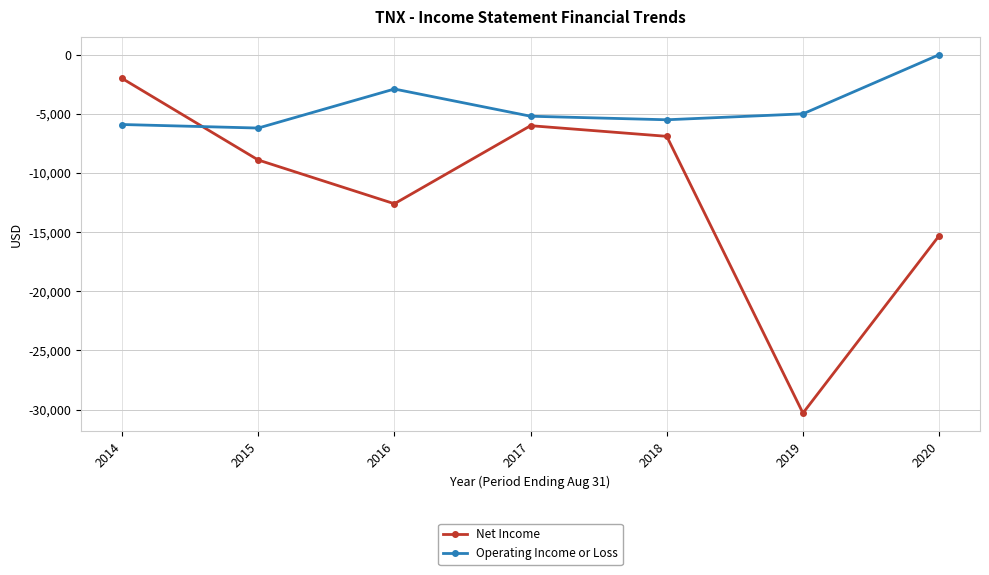

Which category has the lowest value in the Net Income series?

2019